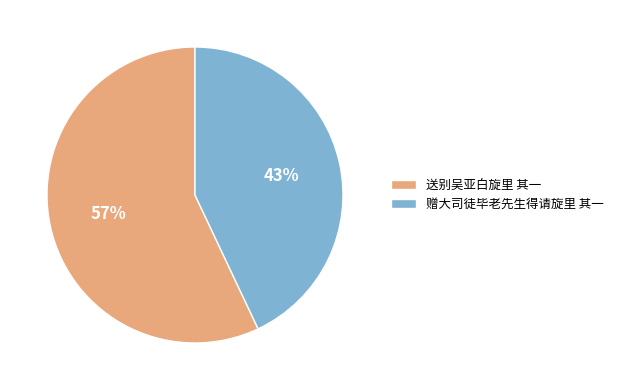

True or false: 送别吴亚白旋里 其一 accounts for 57% of the total.

True